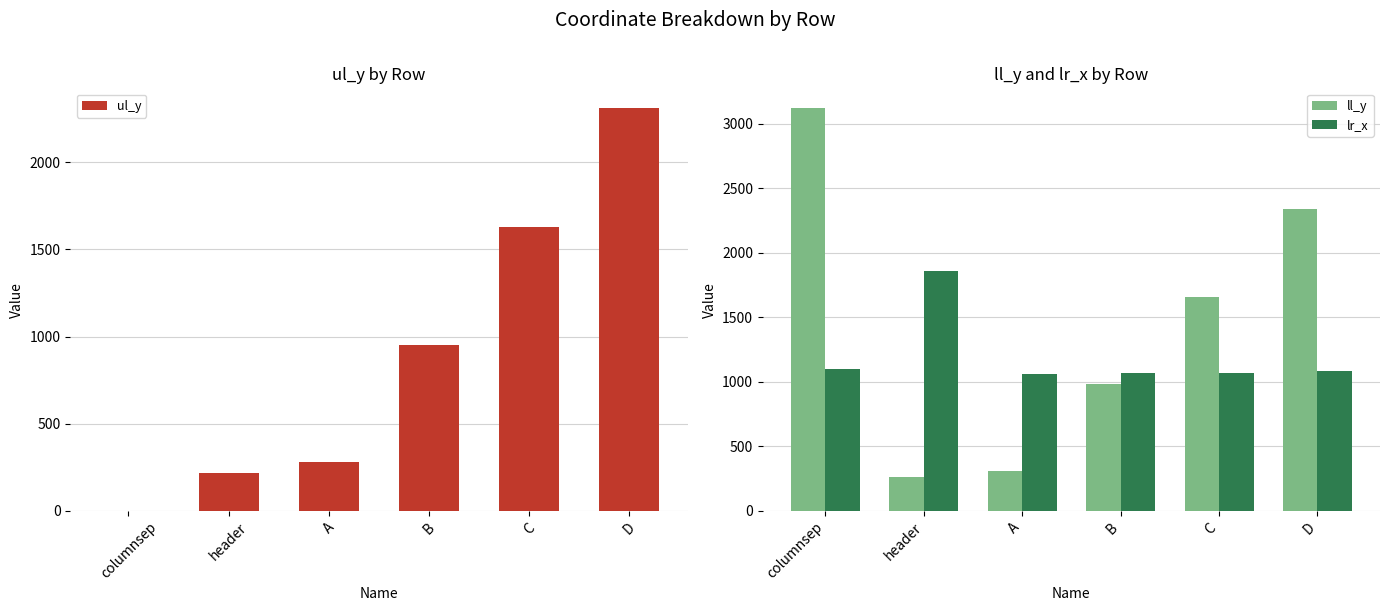

What are all the series names shown in the legend?

ul_y, ll_y, lr_x